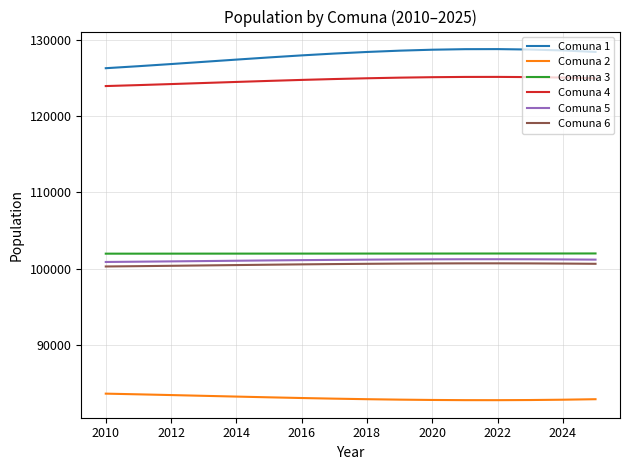

True or false: Comuna 3 and Comuna 6 cross at least once.

False